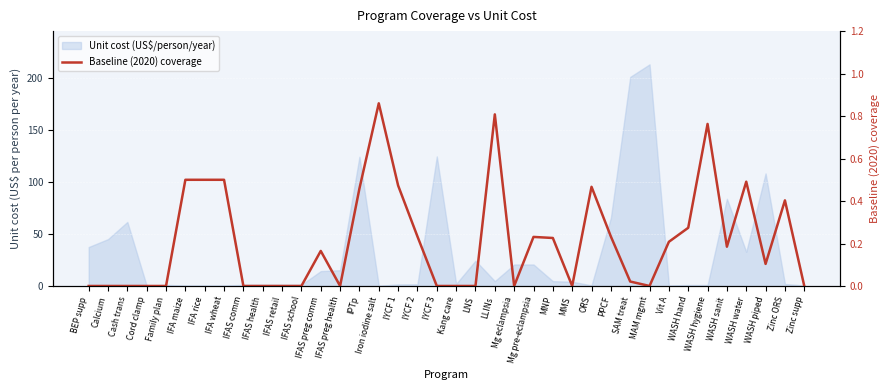

How many lines are shown in the chart?

1